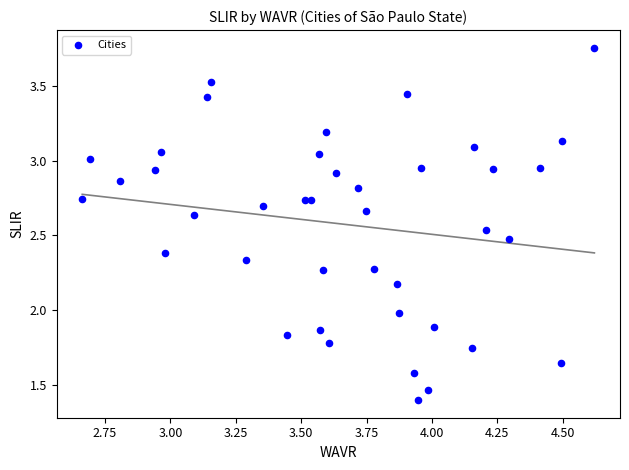

What is the range of X values (max minus min)?

2.0